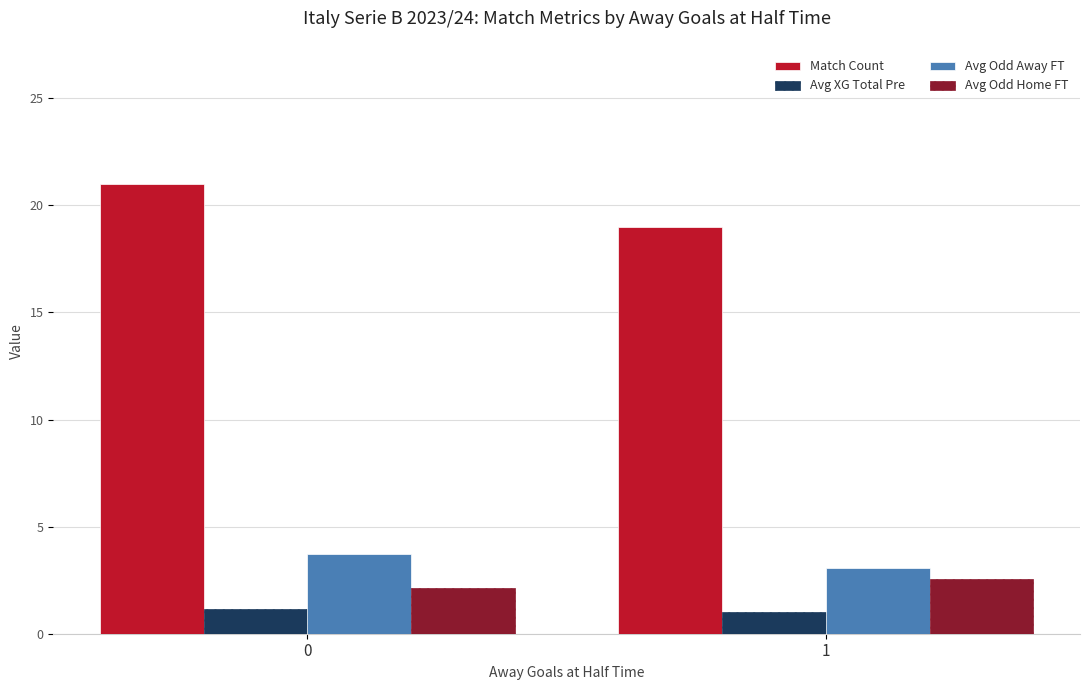

Are the bars horizontal?

No